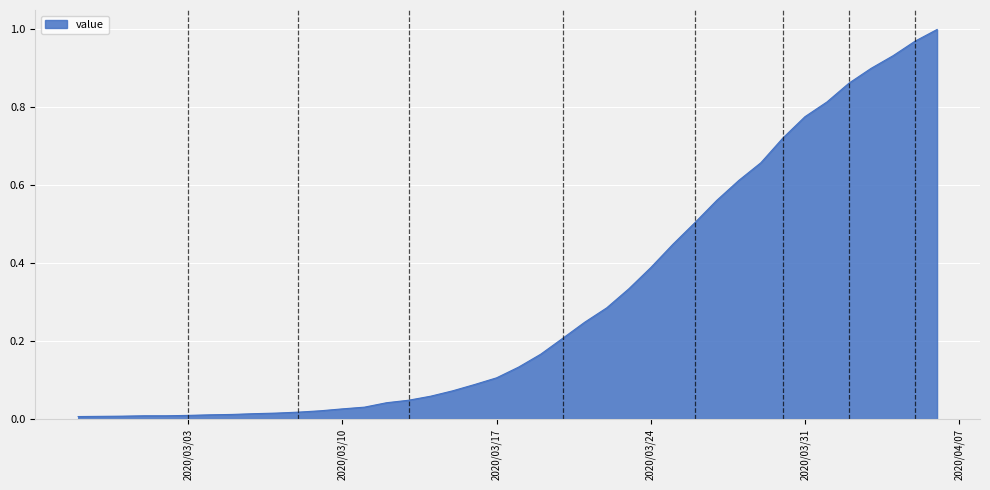

Does the chart have visible grid lines?

Yes